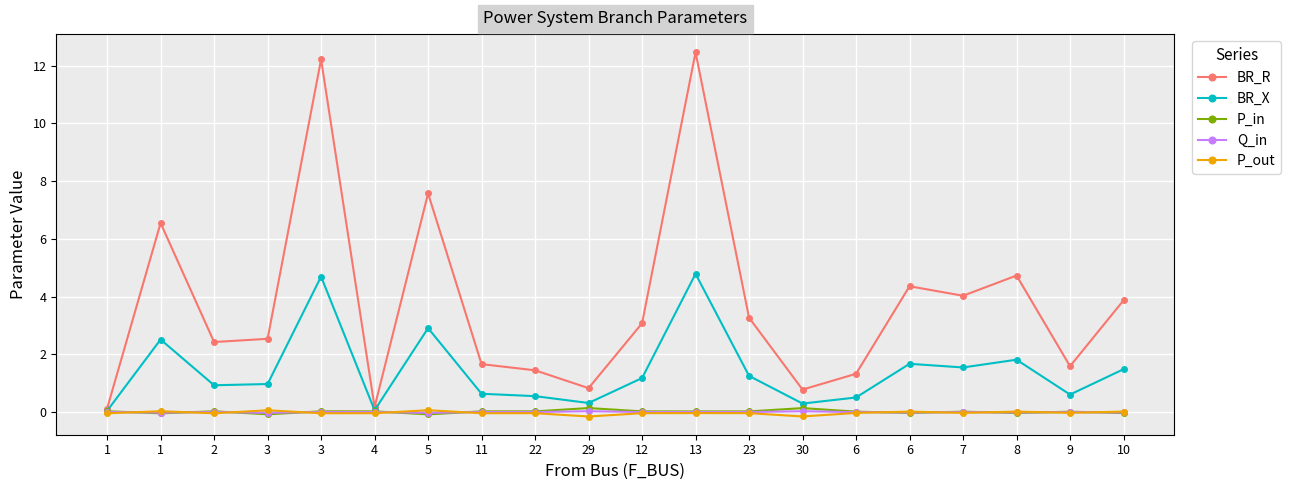

Does the chart have visible grid lines?

Yes